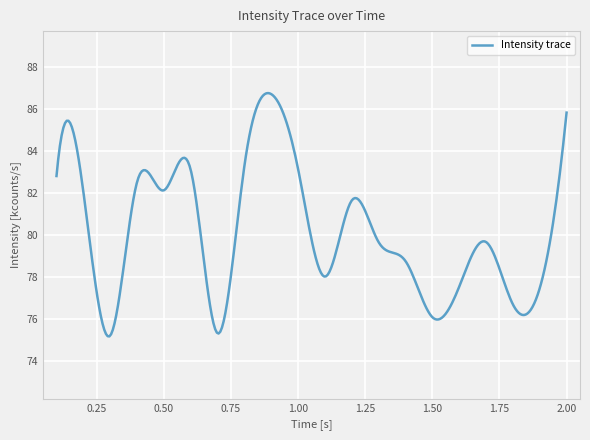

What is the smallest value displayed?

75.2